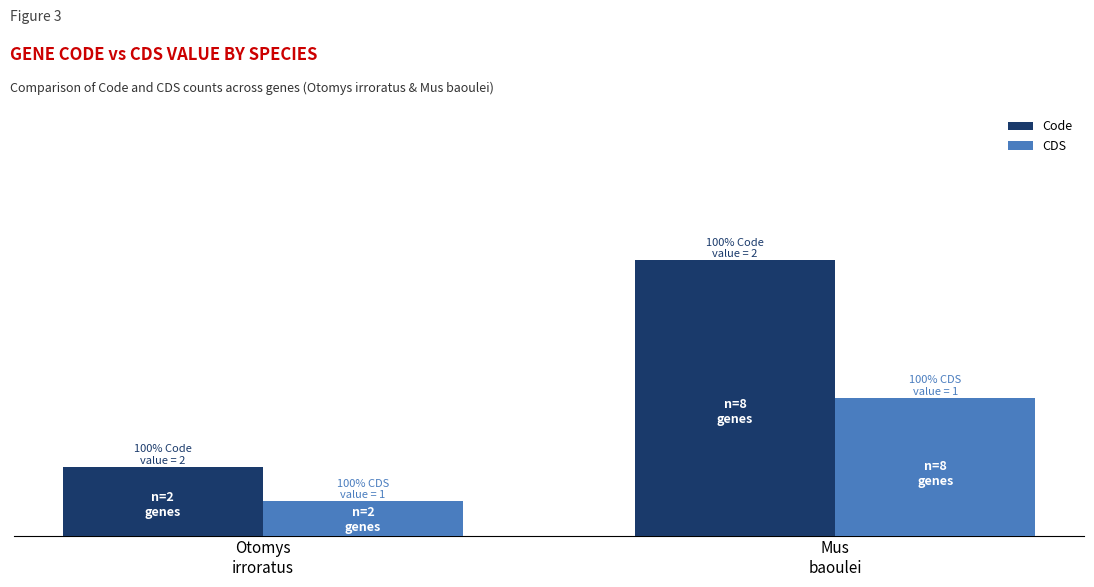

At which label does CDS reach its minimum?

Otomys
irroratus